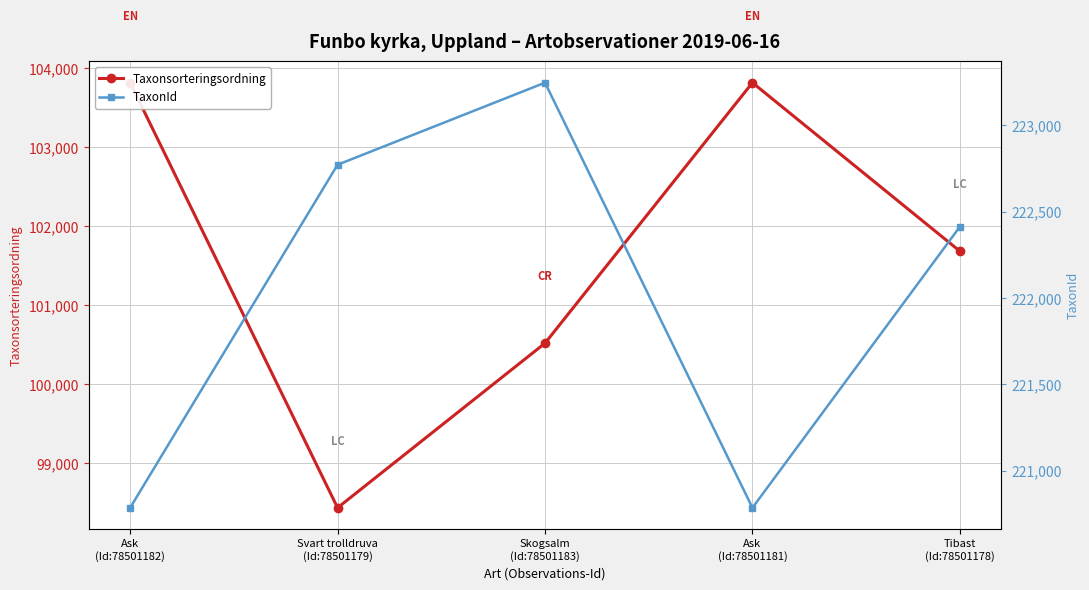

How many interior local peaks does the TaxonId series have?

1